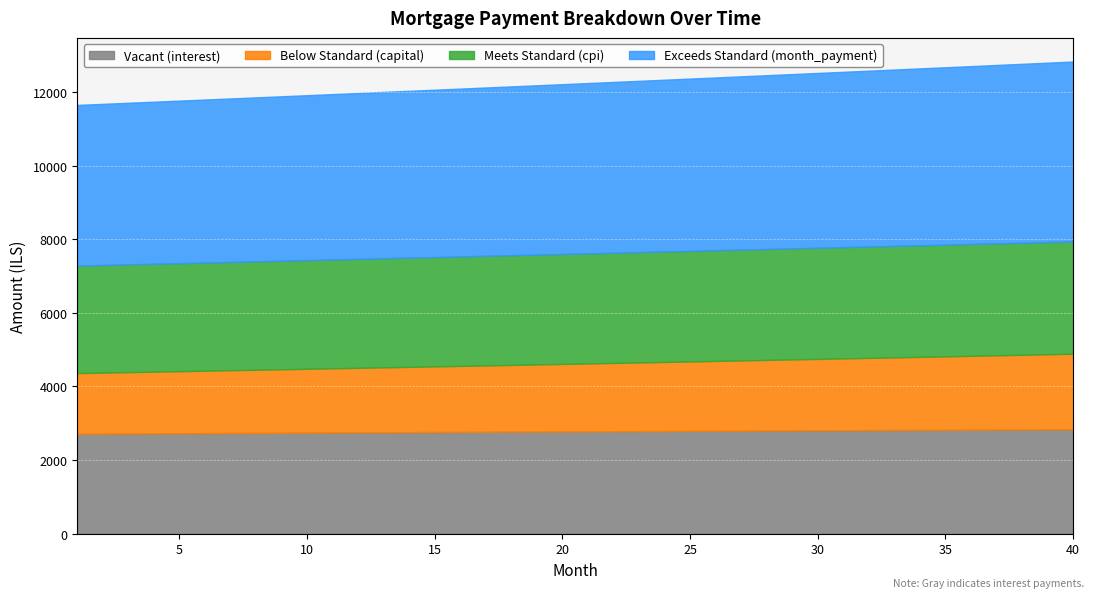

How many data points in month_payment are less than 4626?

20